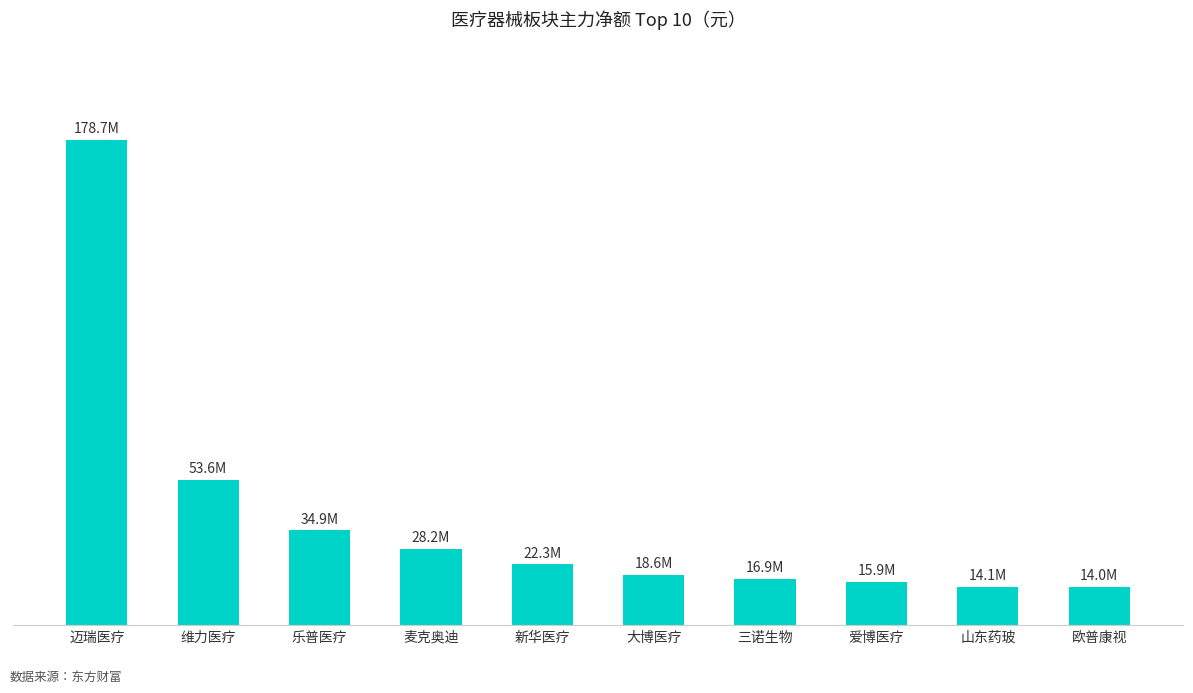

Are the bars horizontal?

No